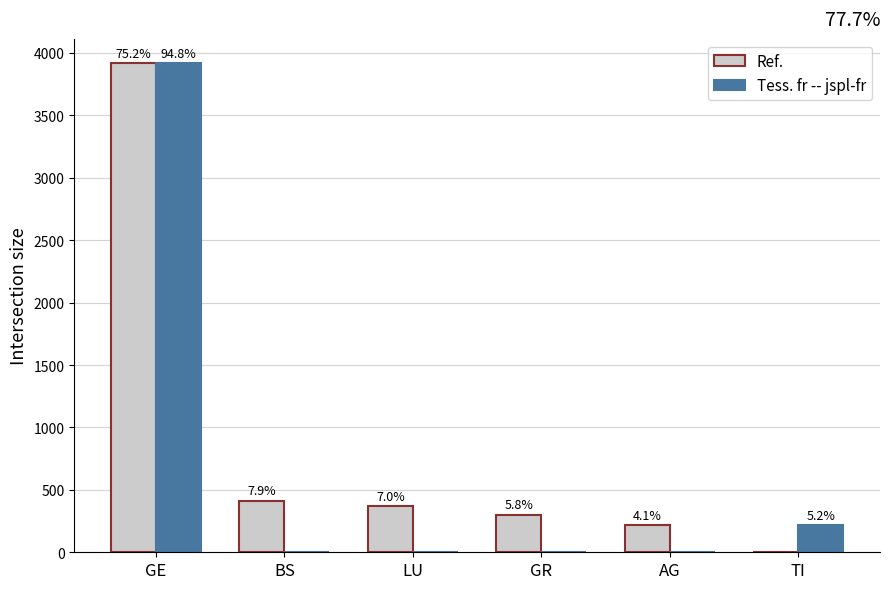

True or false: Tess. fr -- jspl-fr has a value of -1969 at LU.

False